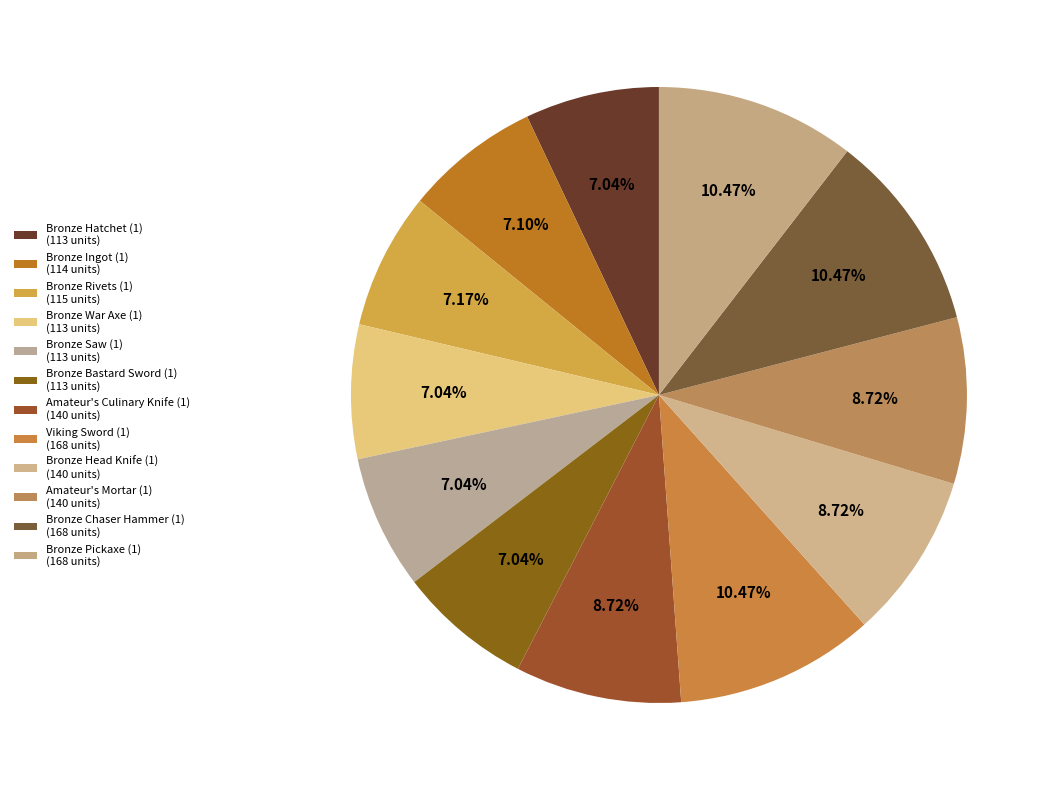

How many segments does this pie chart have?

12